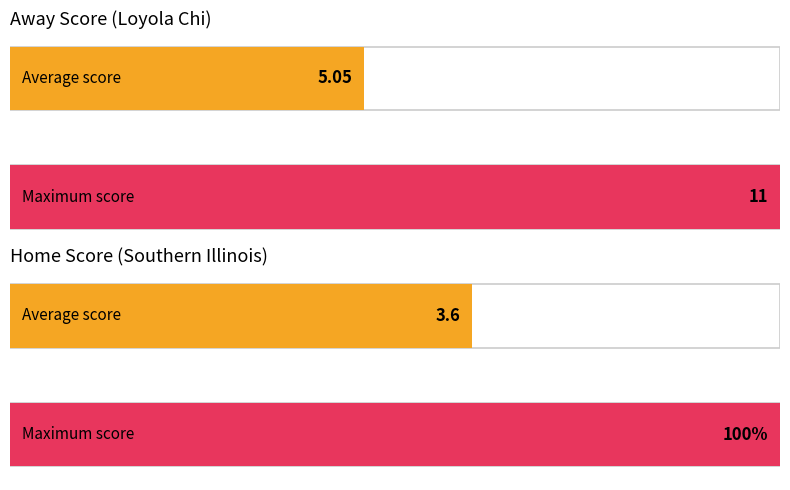

Rank the series by their average value, from lowest to highest.

Home Score, Away Score